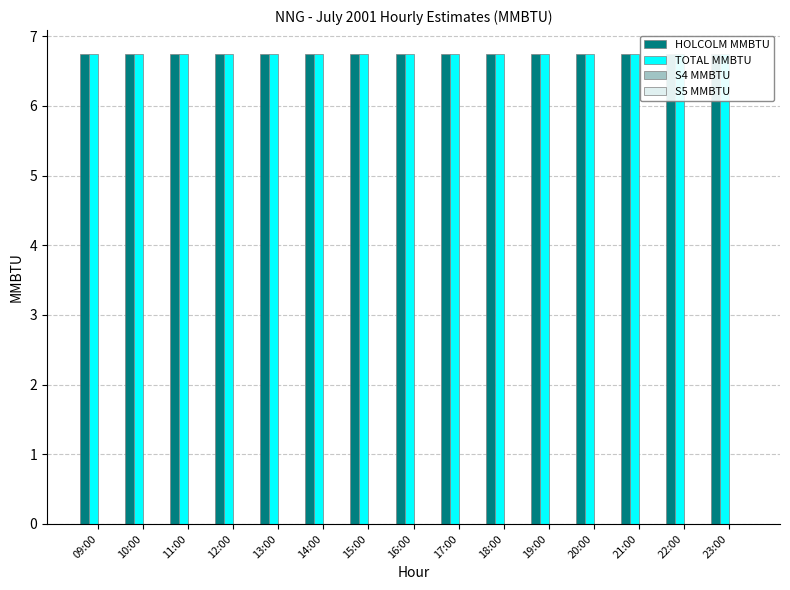

Between 16:00 and 17:00, which series saw the biggest shift?

HOLCOLM MMBTU